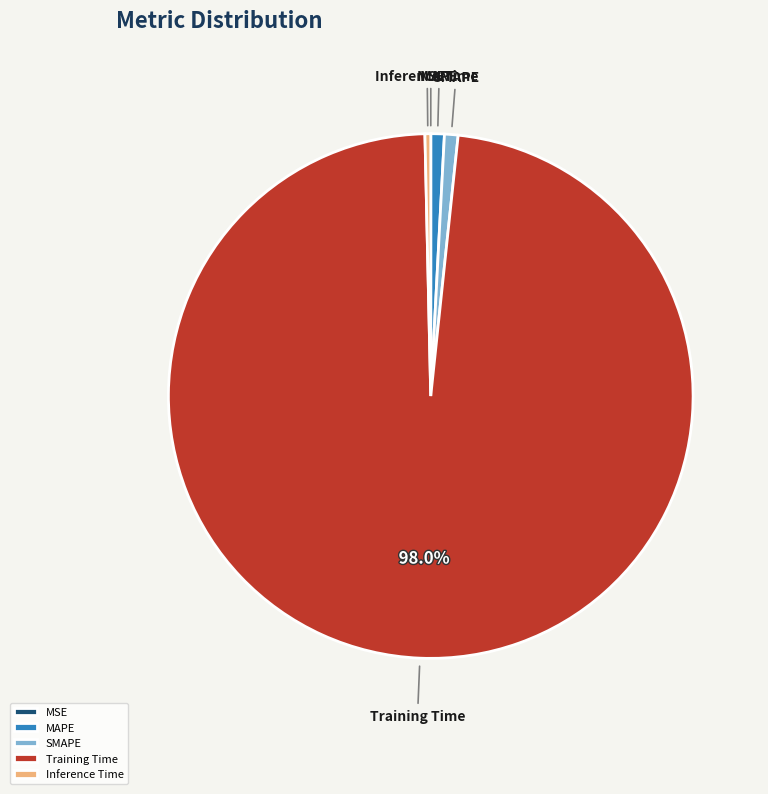

Does Training Time account for over 50% of the chart?

Yes